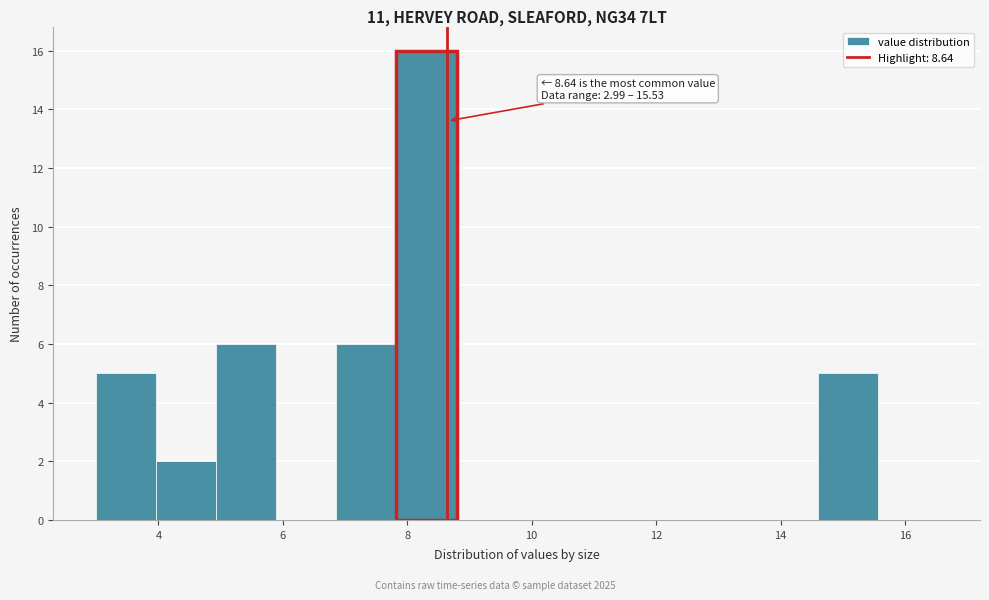

Over which range of the x-axis is the bar tallest?

7.8 to 8.8